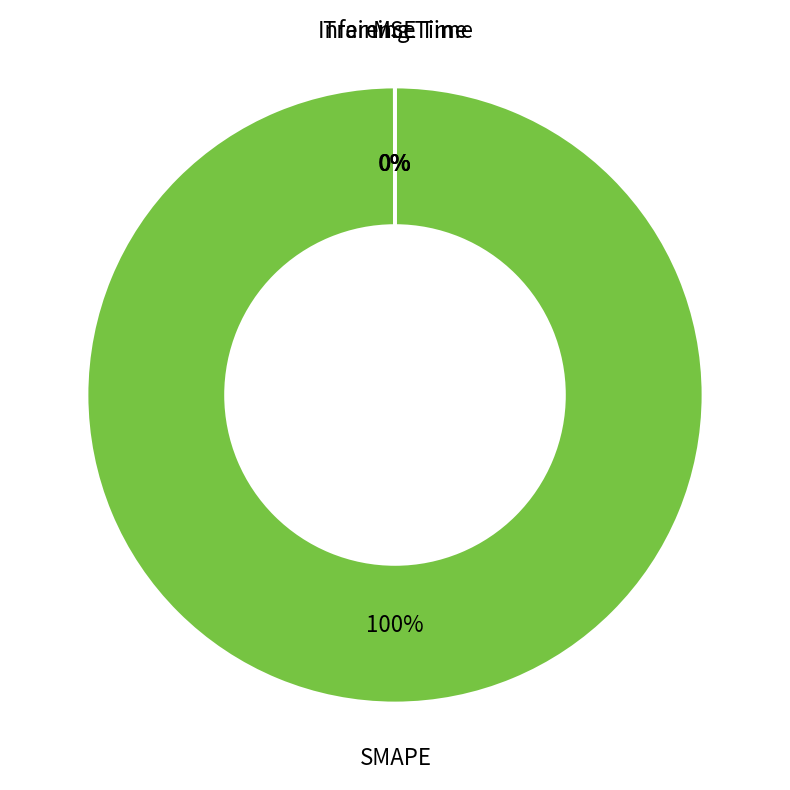

Does SMAPE account for over 50% of the chart?

Yes